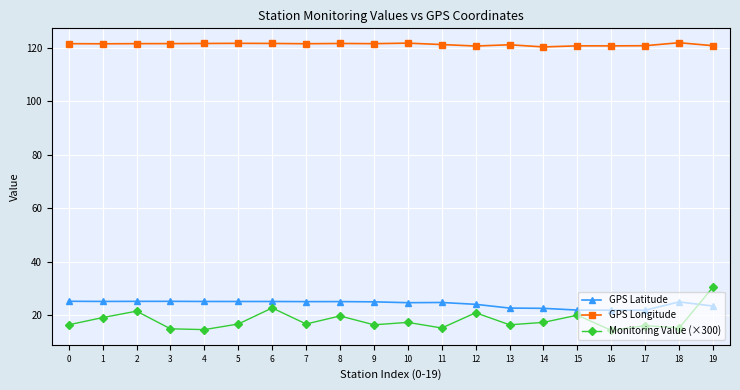

The GPS Longitude series shows 30.3 at 11. True or false?

False